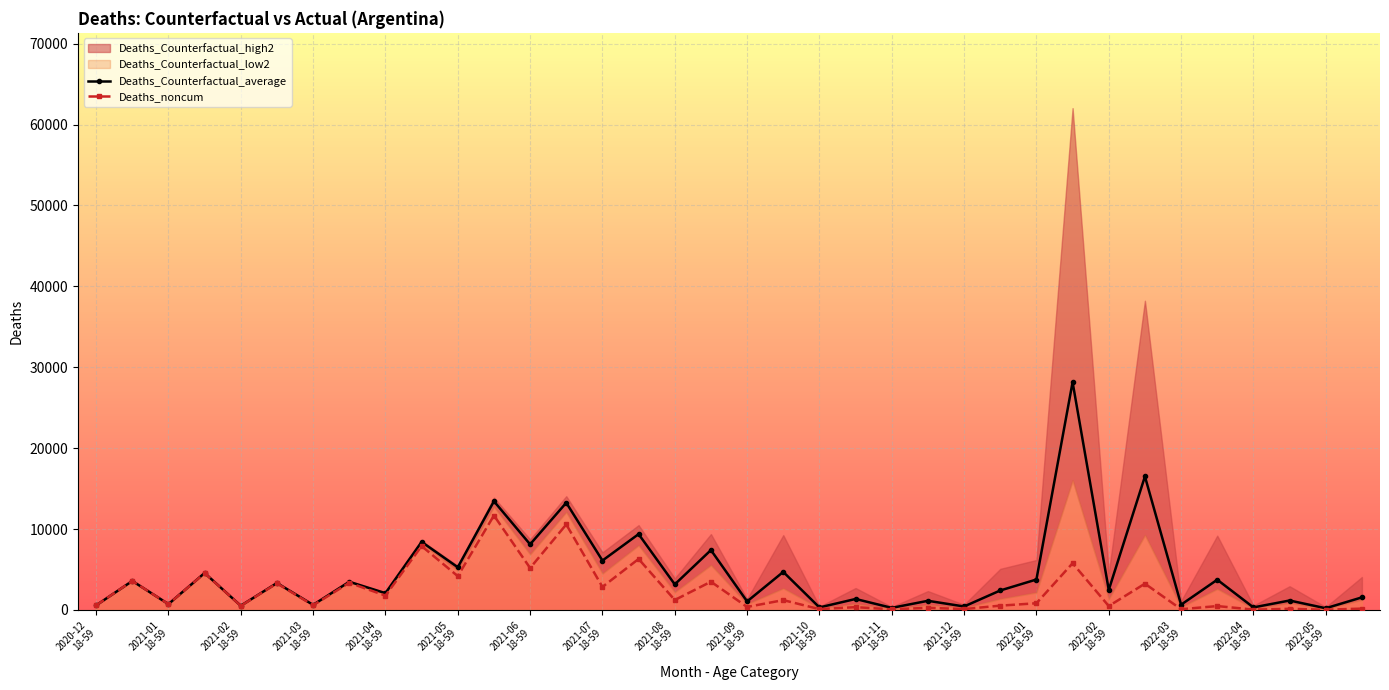

In Deaths_Counterfactual_average, how many points are higher than both neighbors (excluding endpoints)?

16